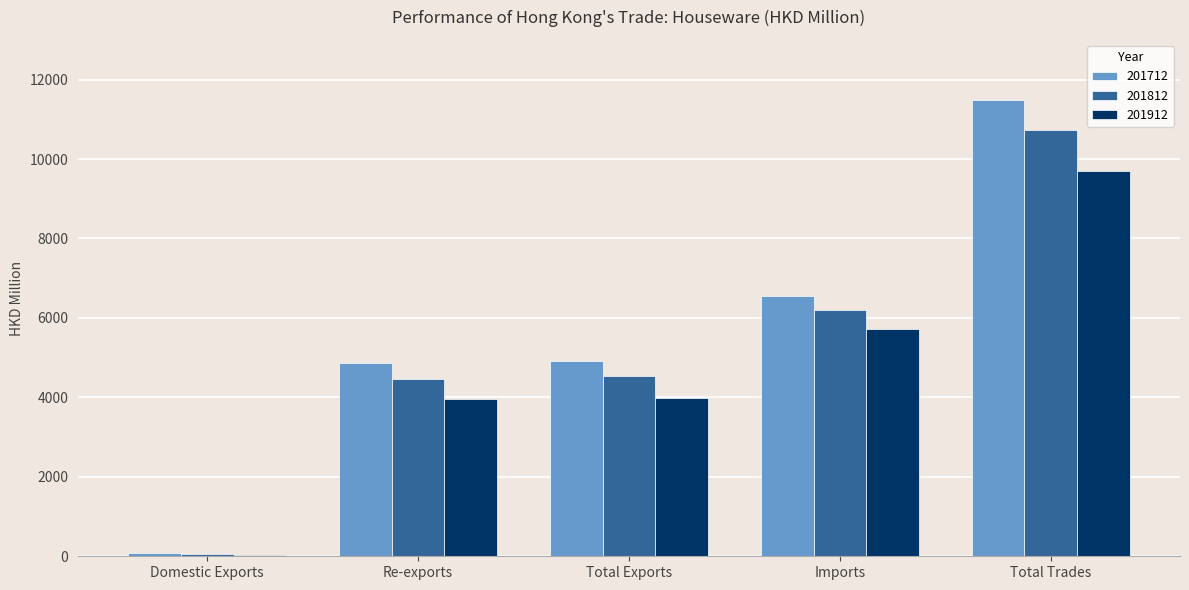

What is the maximum value shown in the chart?

11485.4